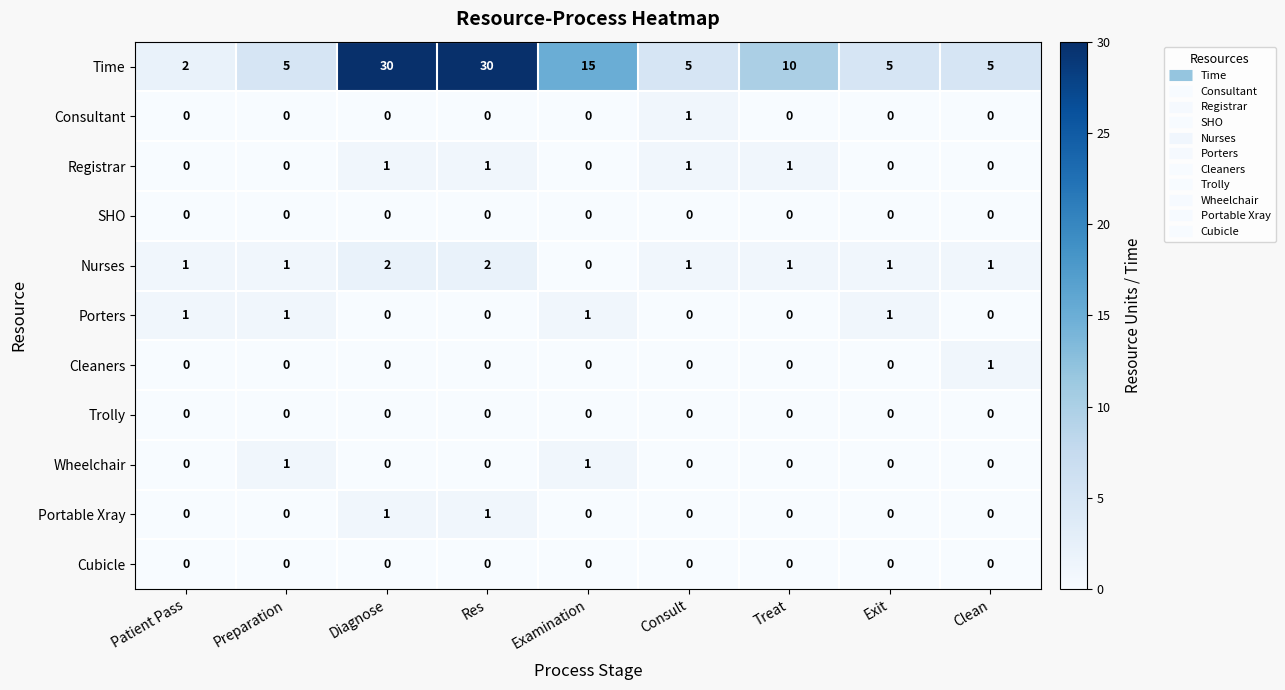

At which label is Time closest to 16?

Examination